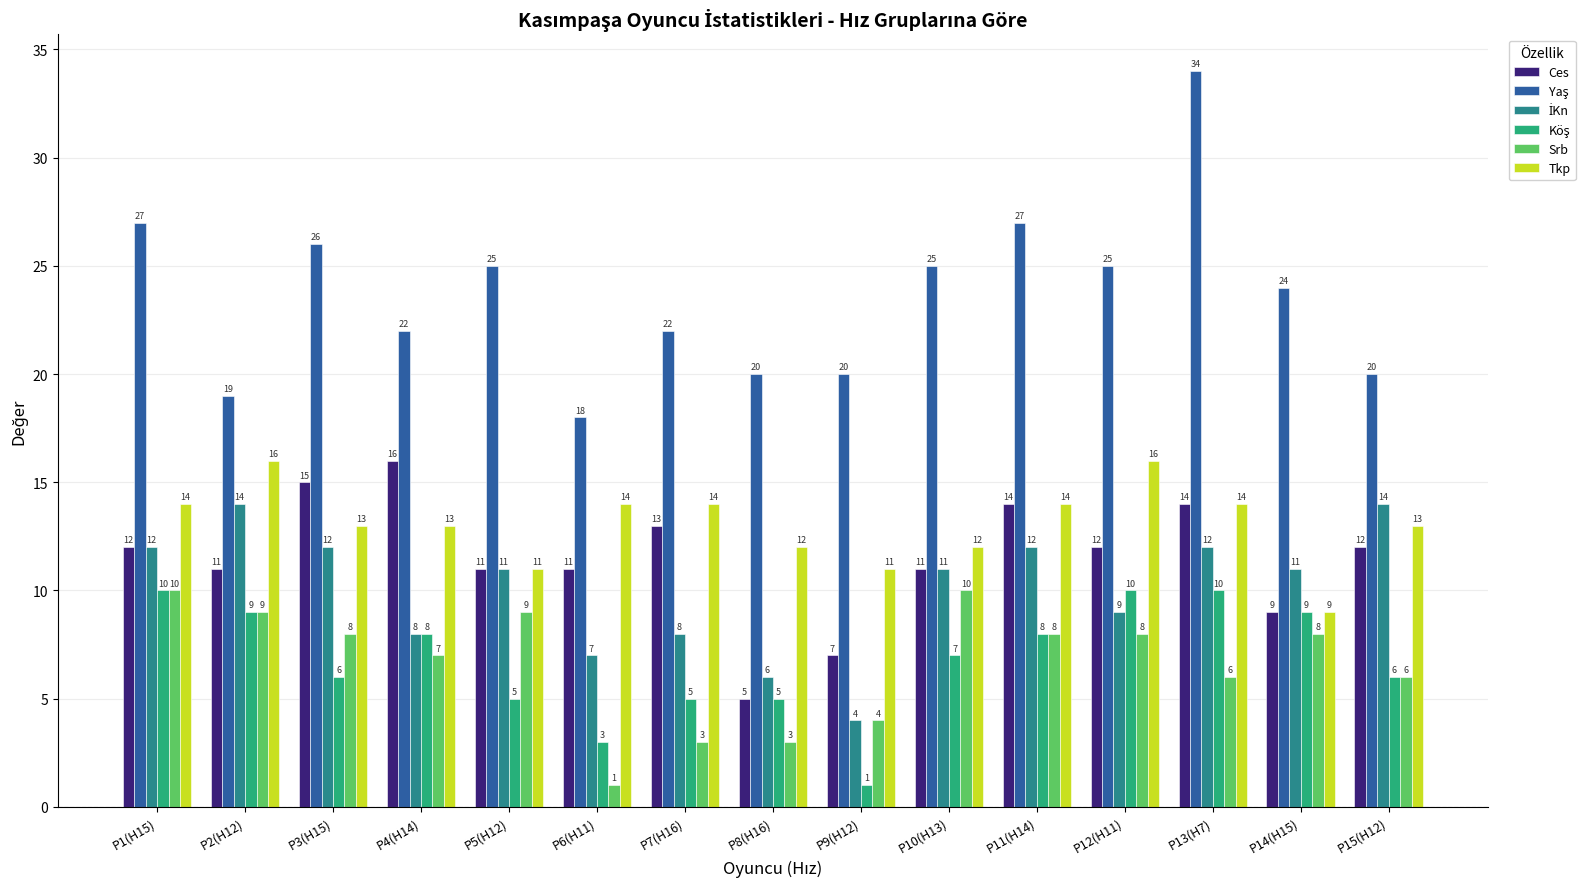

What is the difference between the Ces values at P14(H15) and P5(H12)?

2